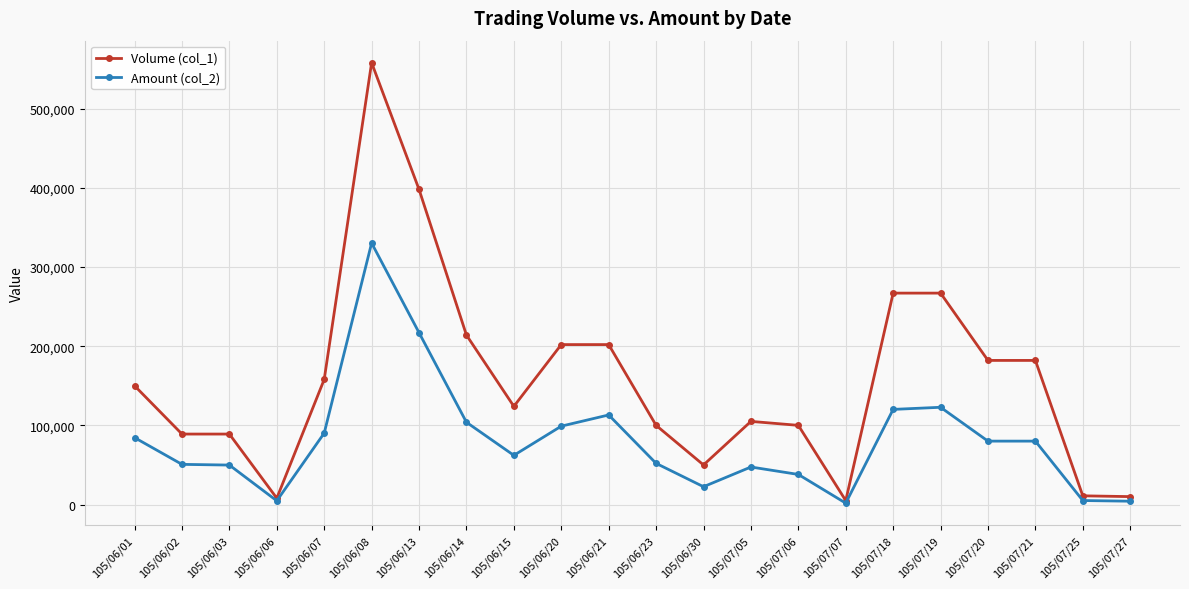

At which label is Amount (col_2) closest to 165985?

105/07/19